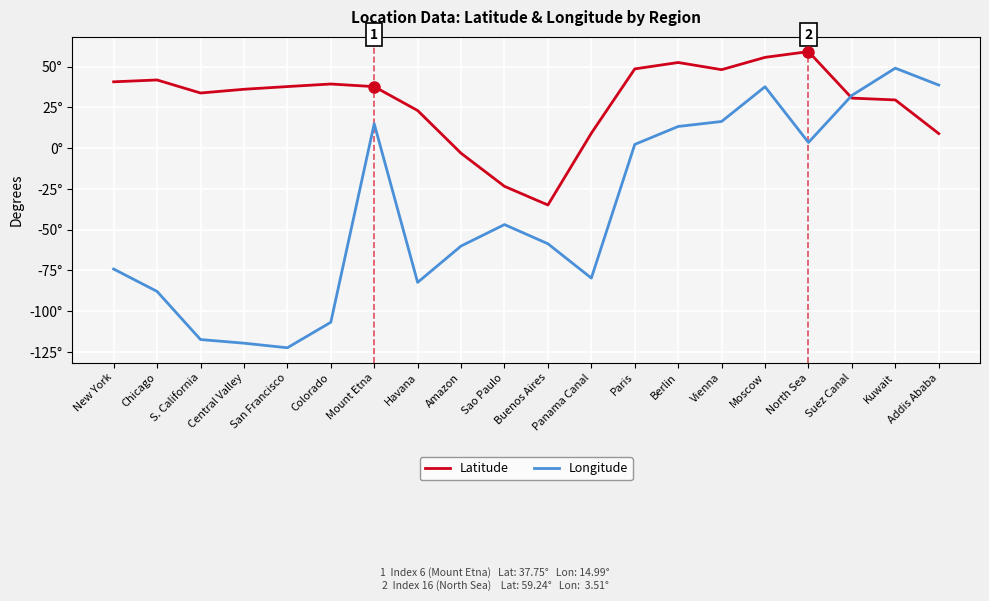

Which series has the widest spread of values?

Longitude